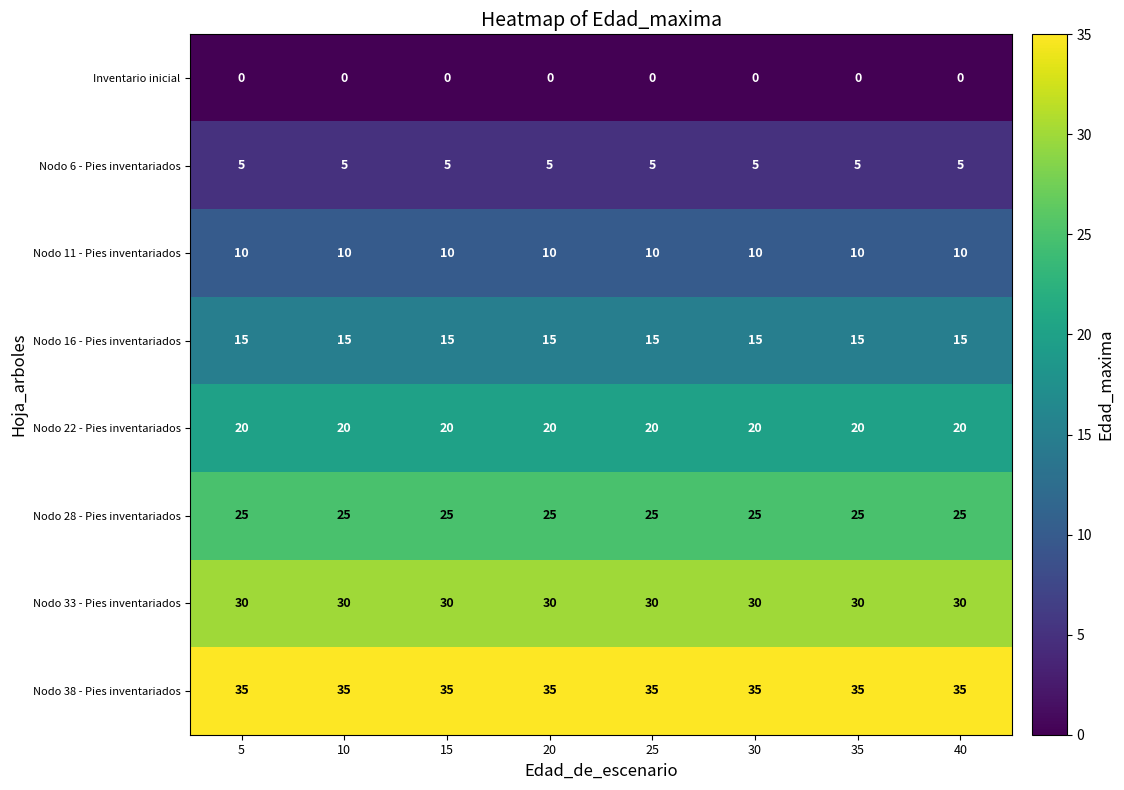

Is it true that Nodo 38 - Pies inventariados equals 35 at 40?

True